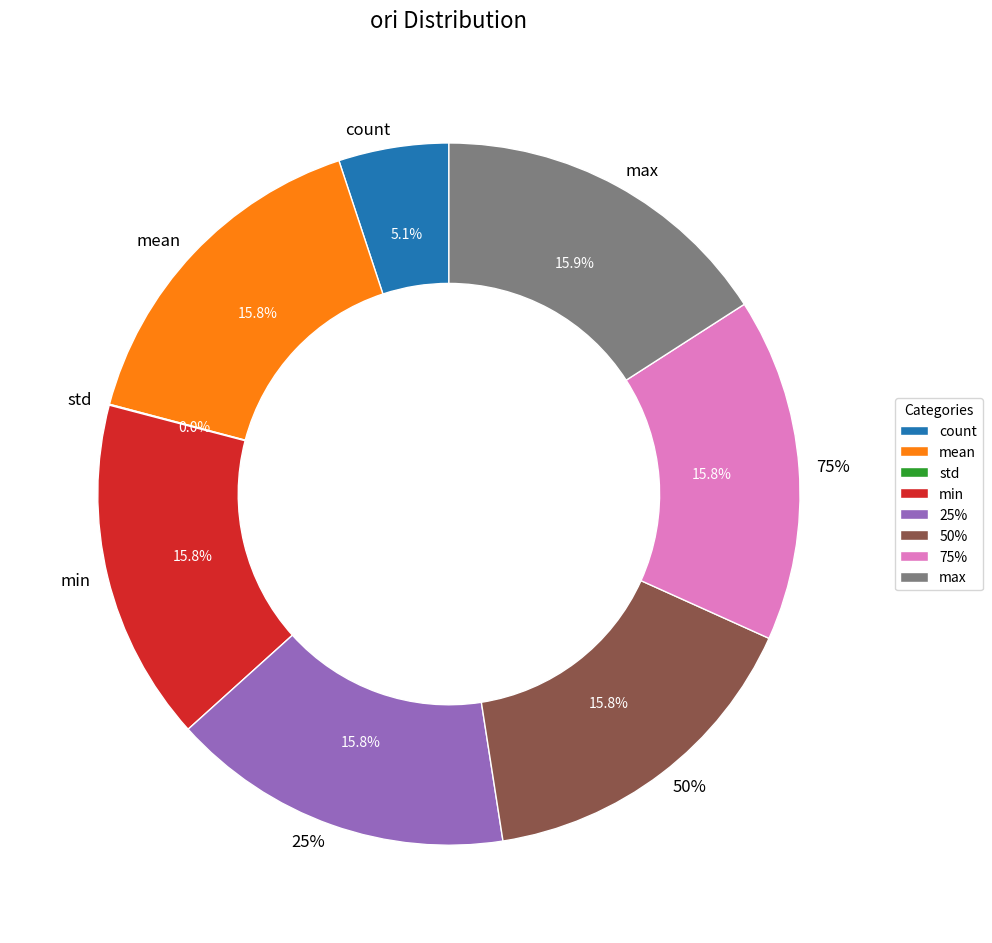

Which category has the biggest portion of the pie?

max